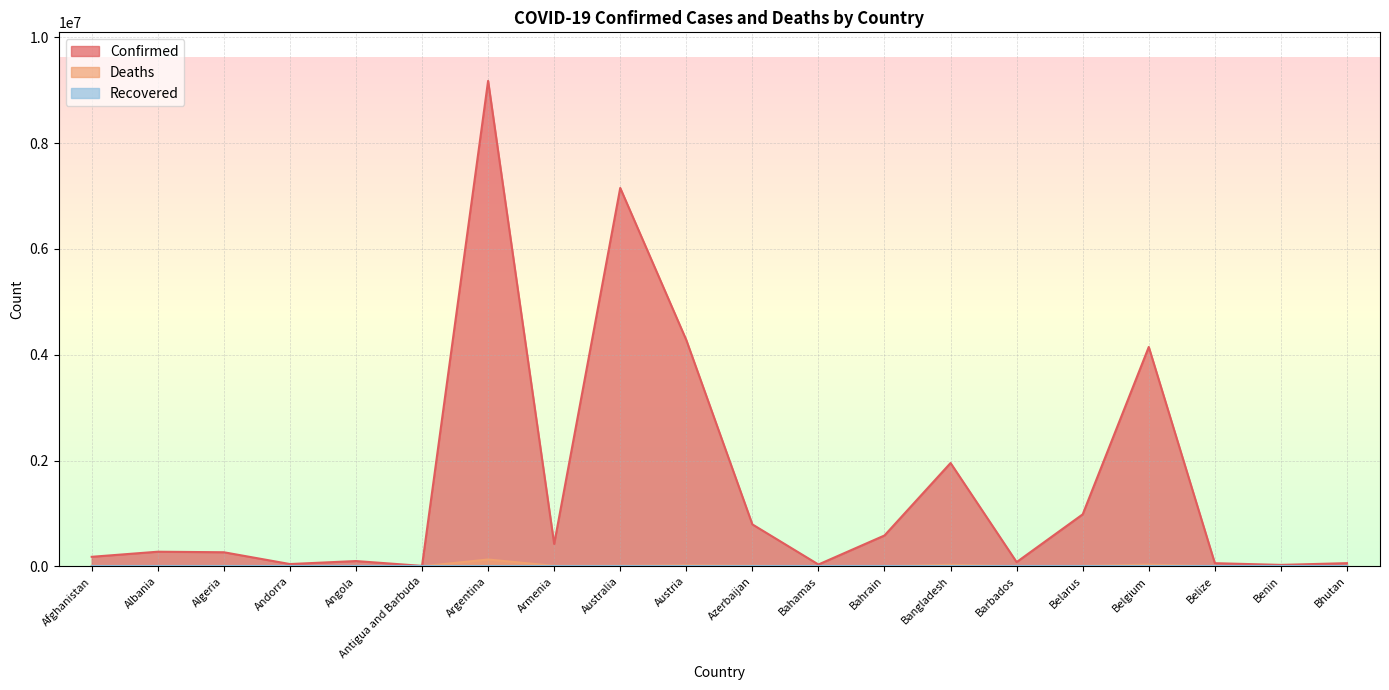

Where is Deaths nearest to the value 64423?

Belgium